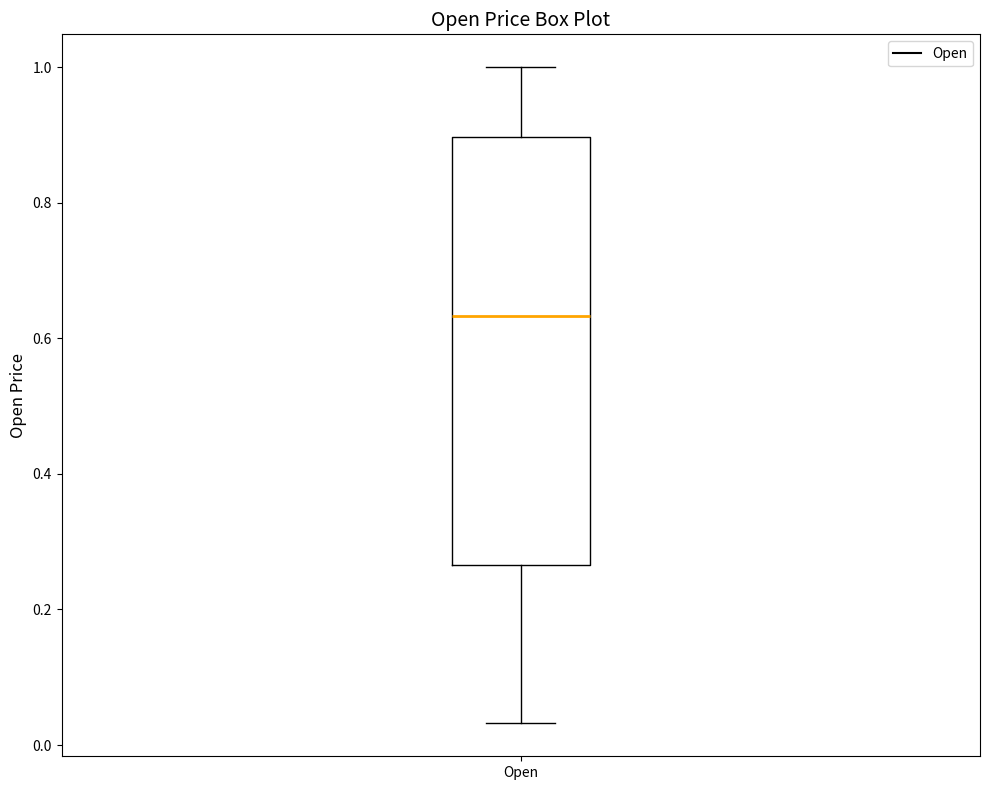

Where is the lower edge of the box for Open on the y-axis? The values are not printed on the chart, so give them approximately, as read against the axis.

0.26